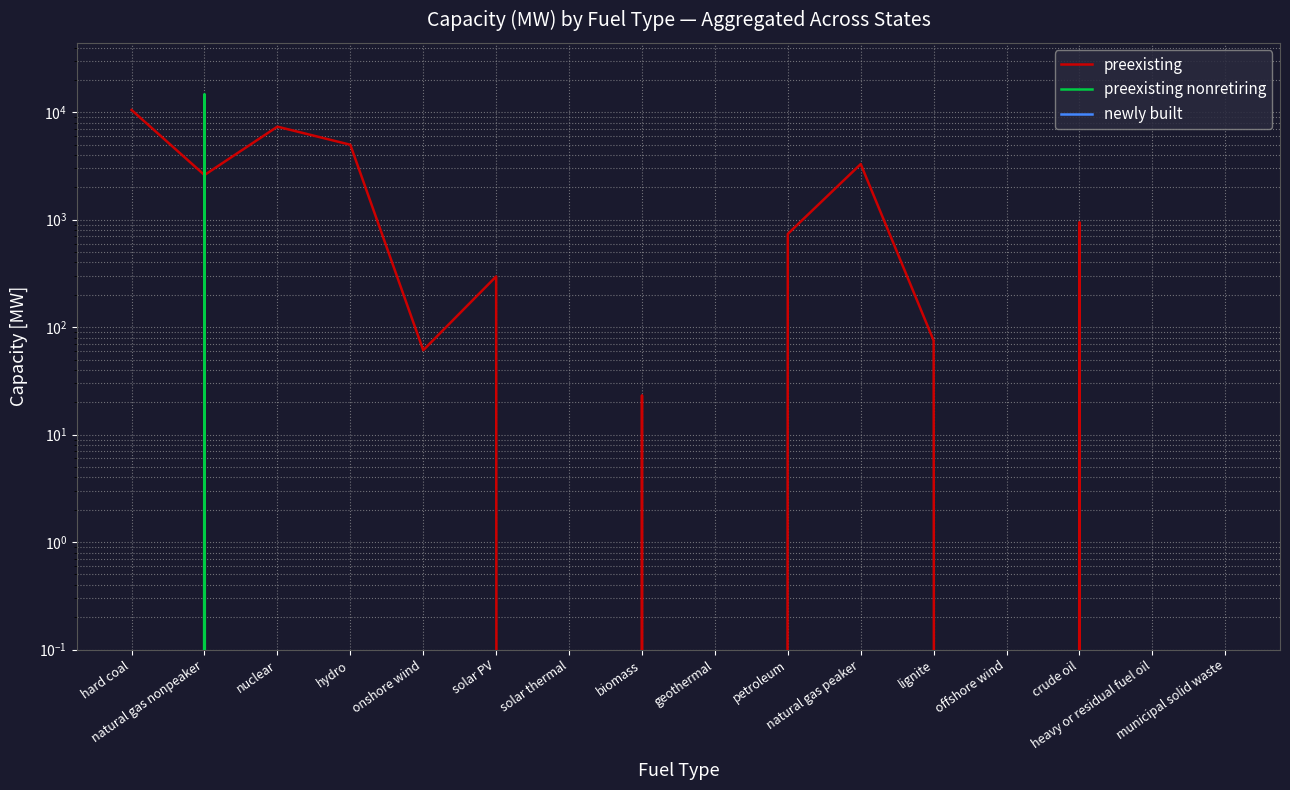

At which category does preexisting nonretiring reach its first local peak?

natural gas nonpeaker